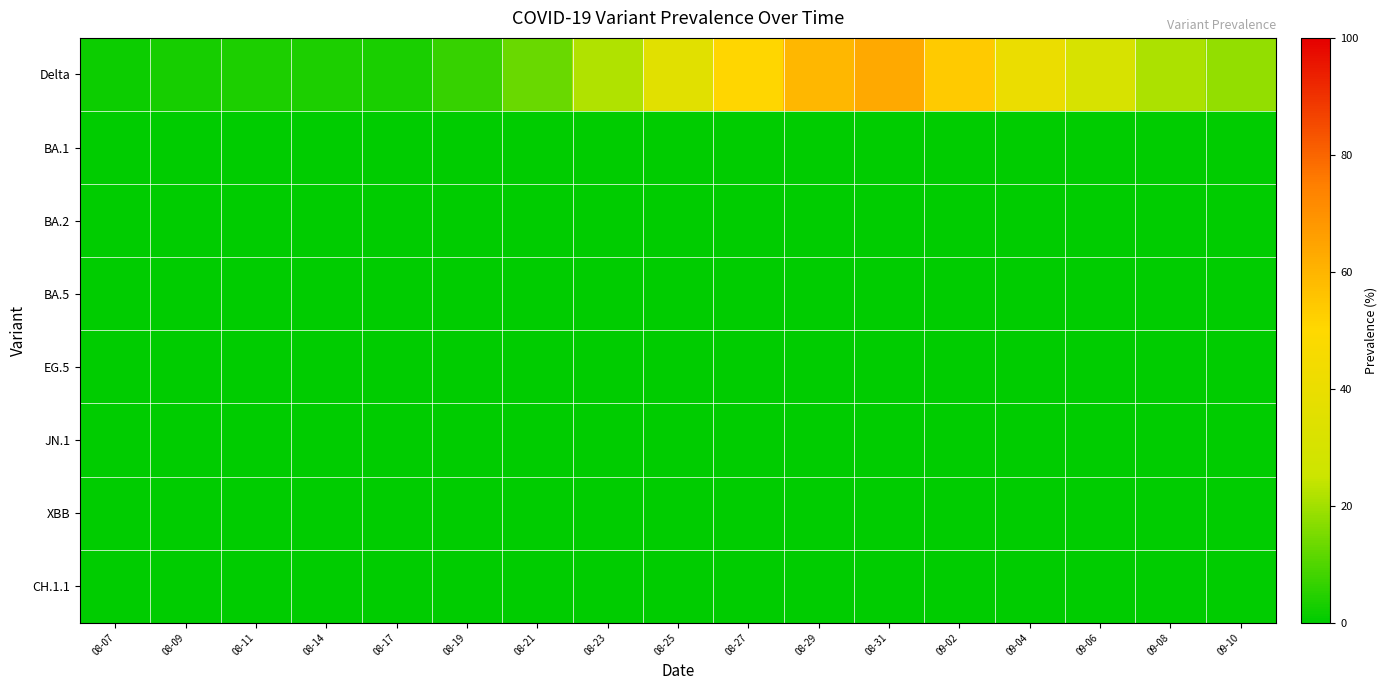

Which series has the largest total across all categories?

Delta